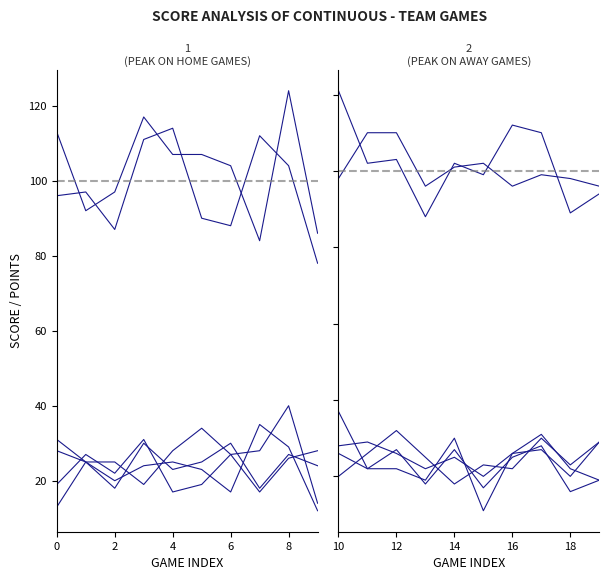

How many categories are shown in the chart?

10